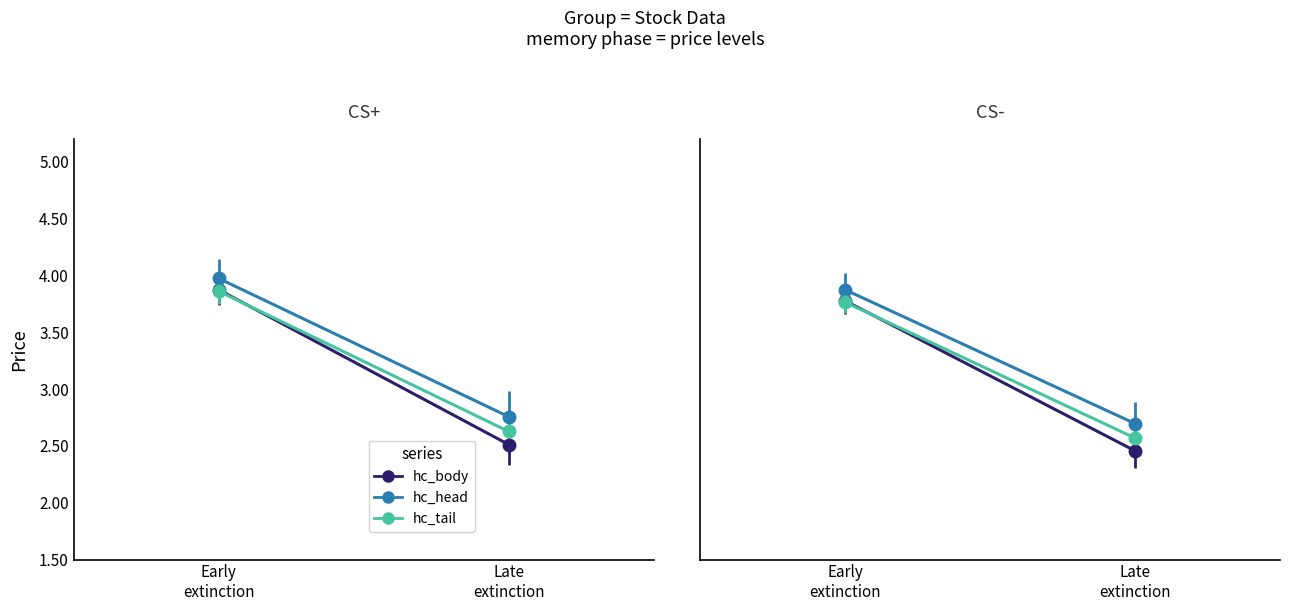

What is the label of the 1st point from the right?

Late
extinction